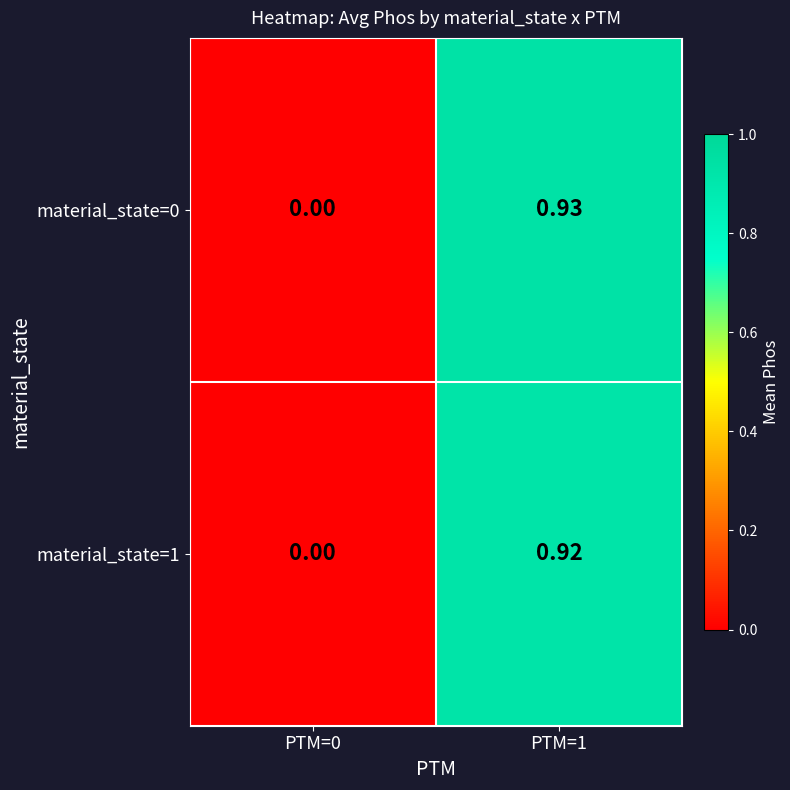

How many series are shown in this chart?

2